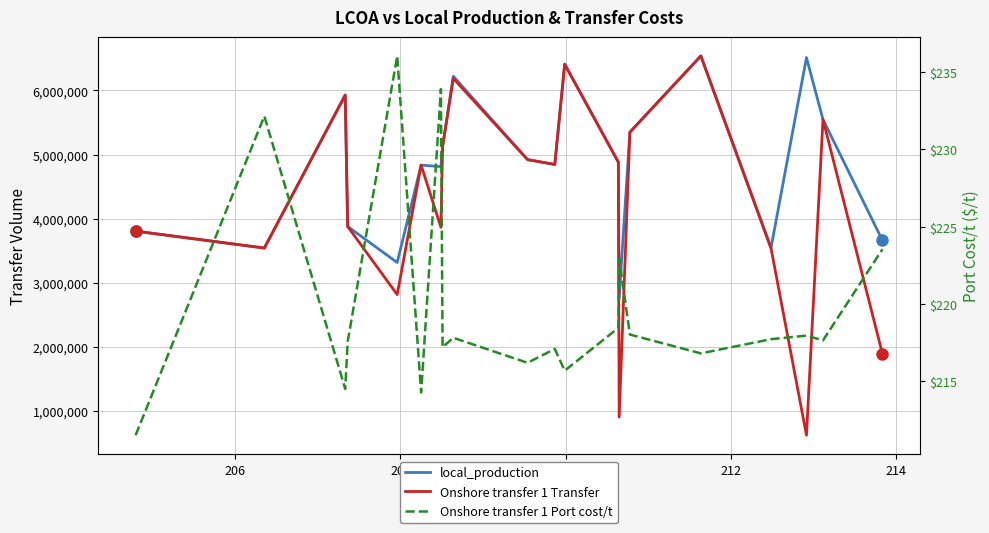

How many categories are shown in the chart?

20